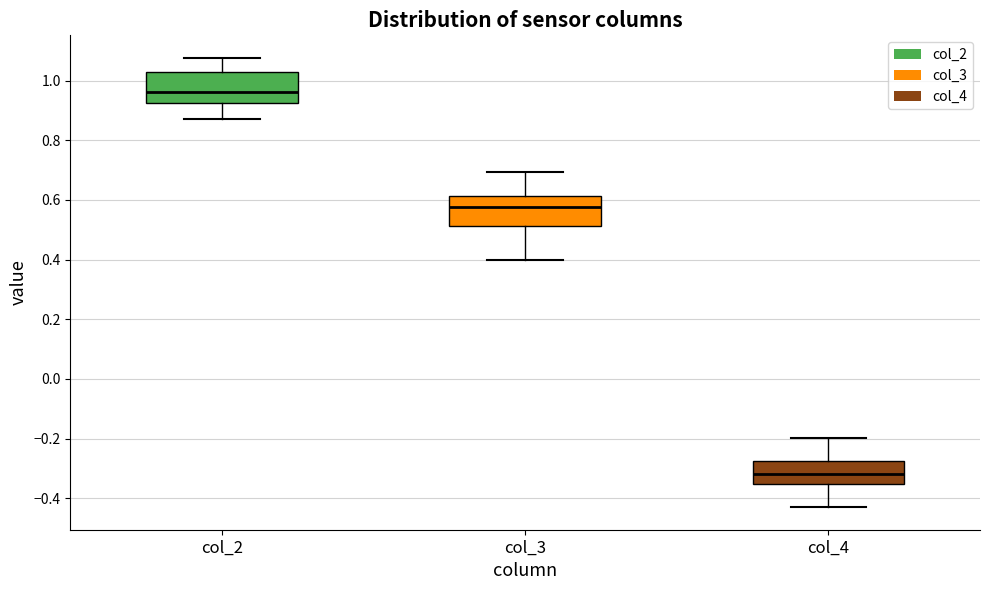

Which box has the lowest median line?

col_4